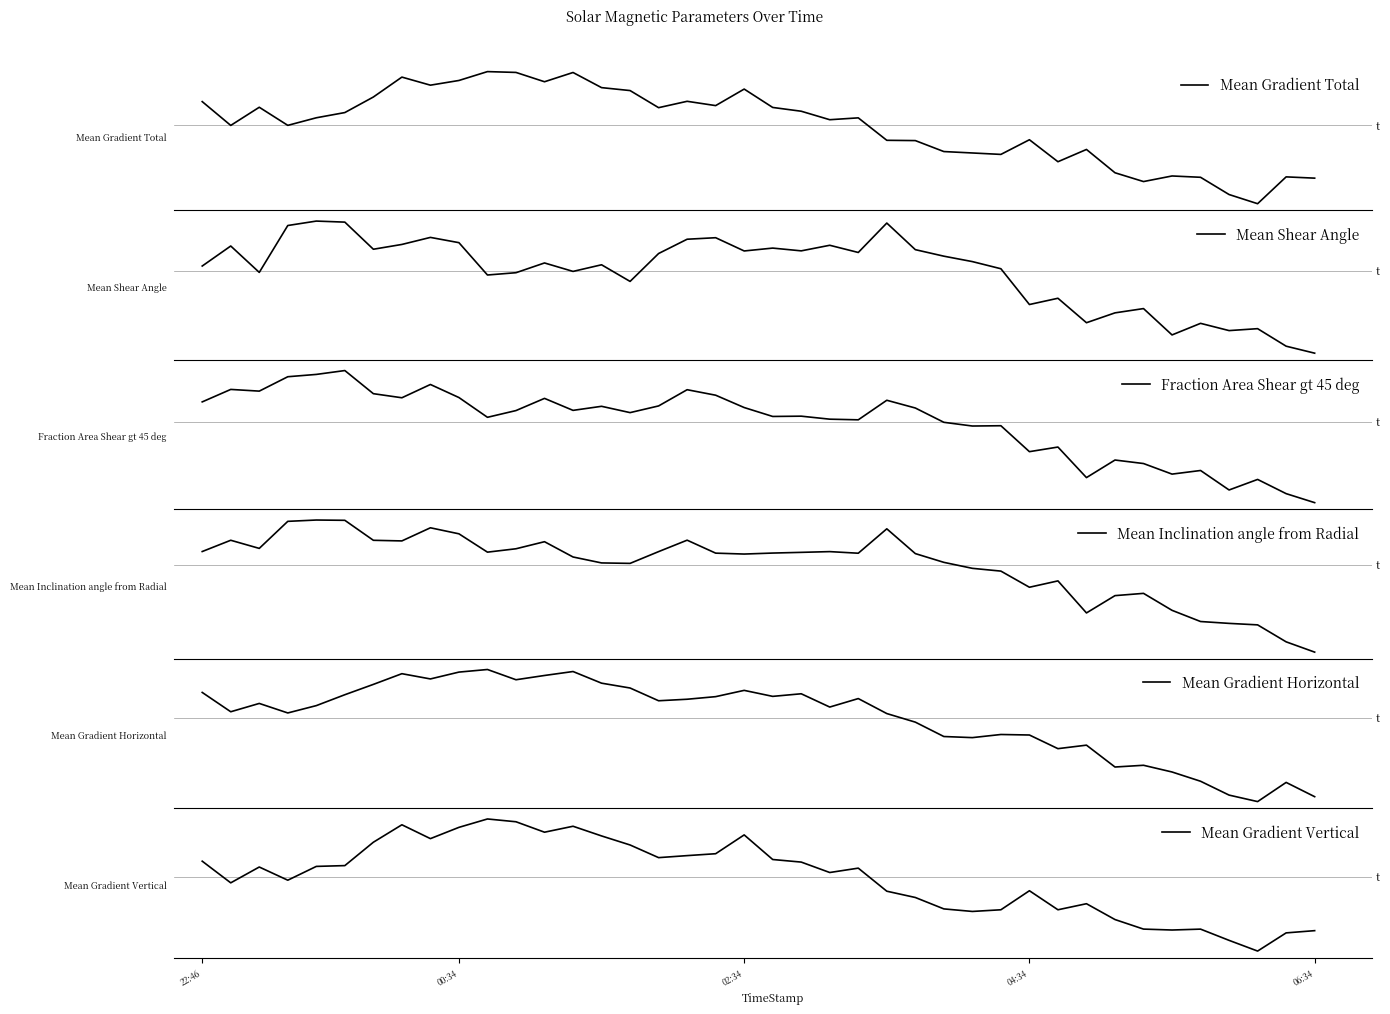

How many data points in Mean Inclination angle from Radial are less than 48?

13